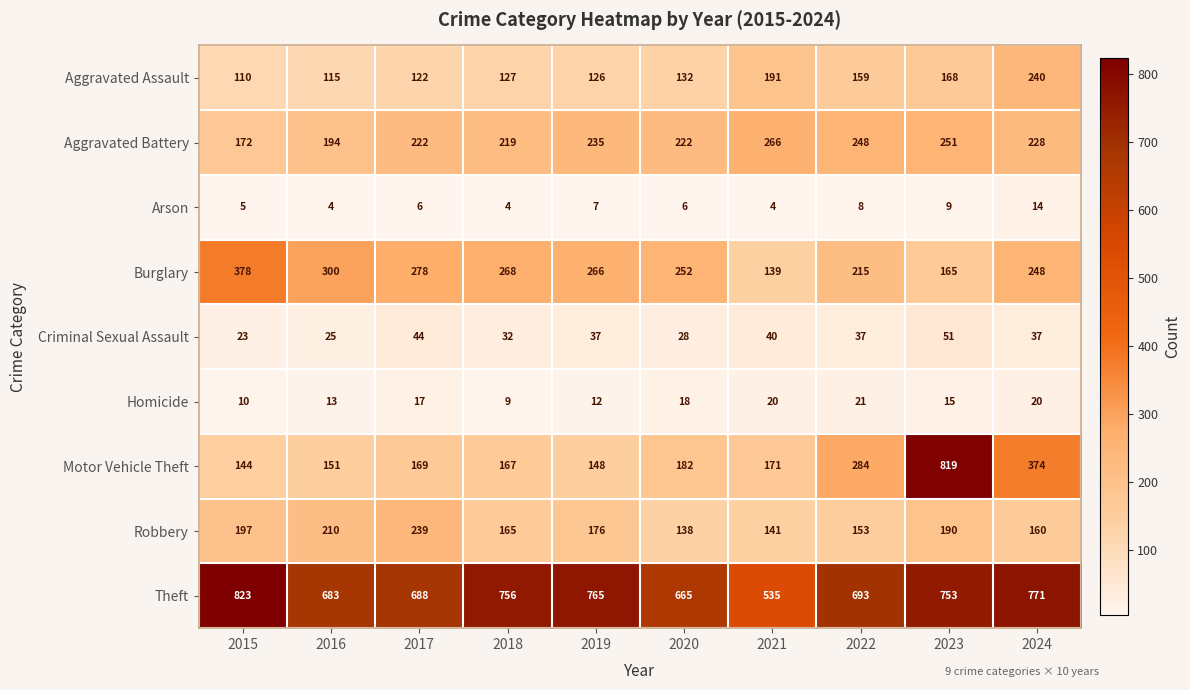

Between 2019 and 2021, which series saw the biggest shift?

Theft